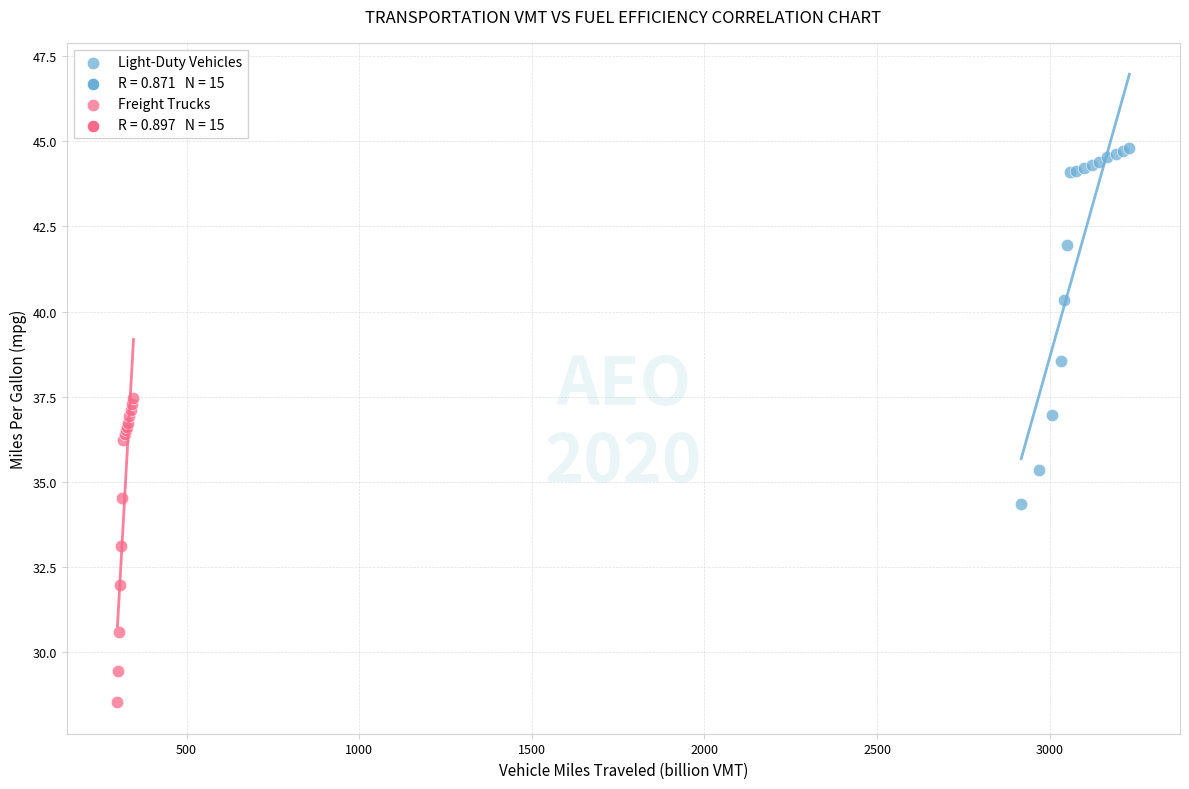

Which series reaches the minimum Y coordinate?

Freight Trucks